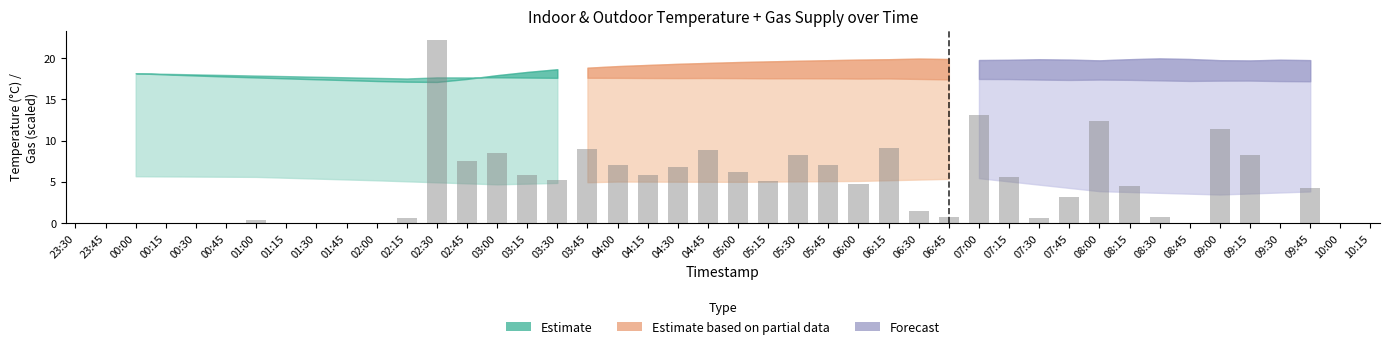

Where does the data first go above 5?

02:30